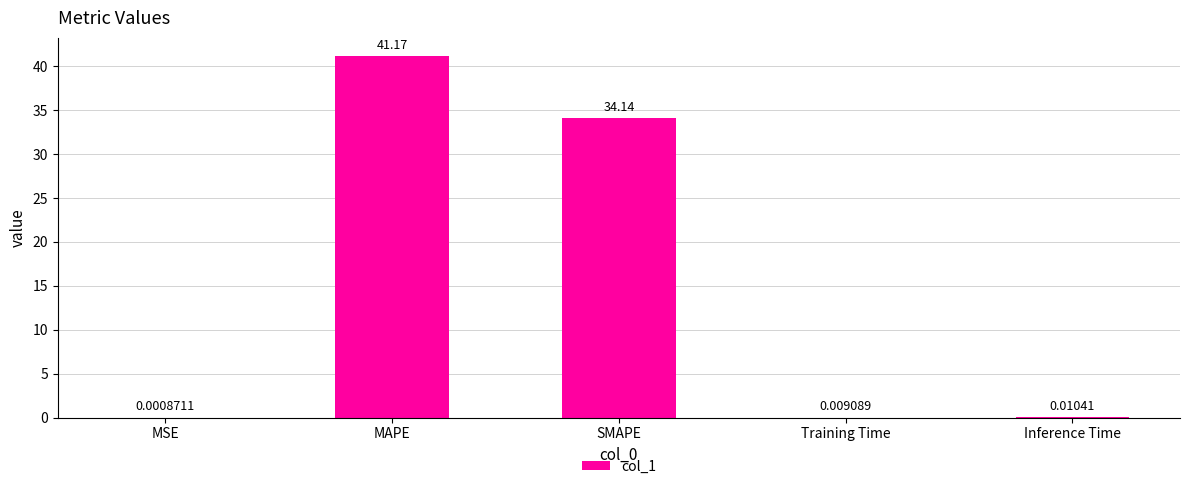

At which category does the chart reach its peak across all series?

MAPE